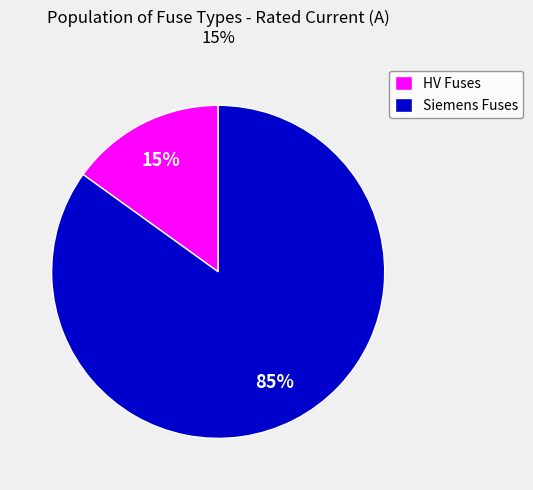

Which slice is the largest?

Siemens Fuses